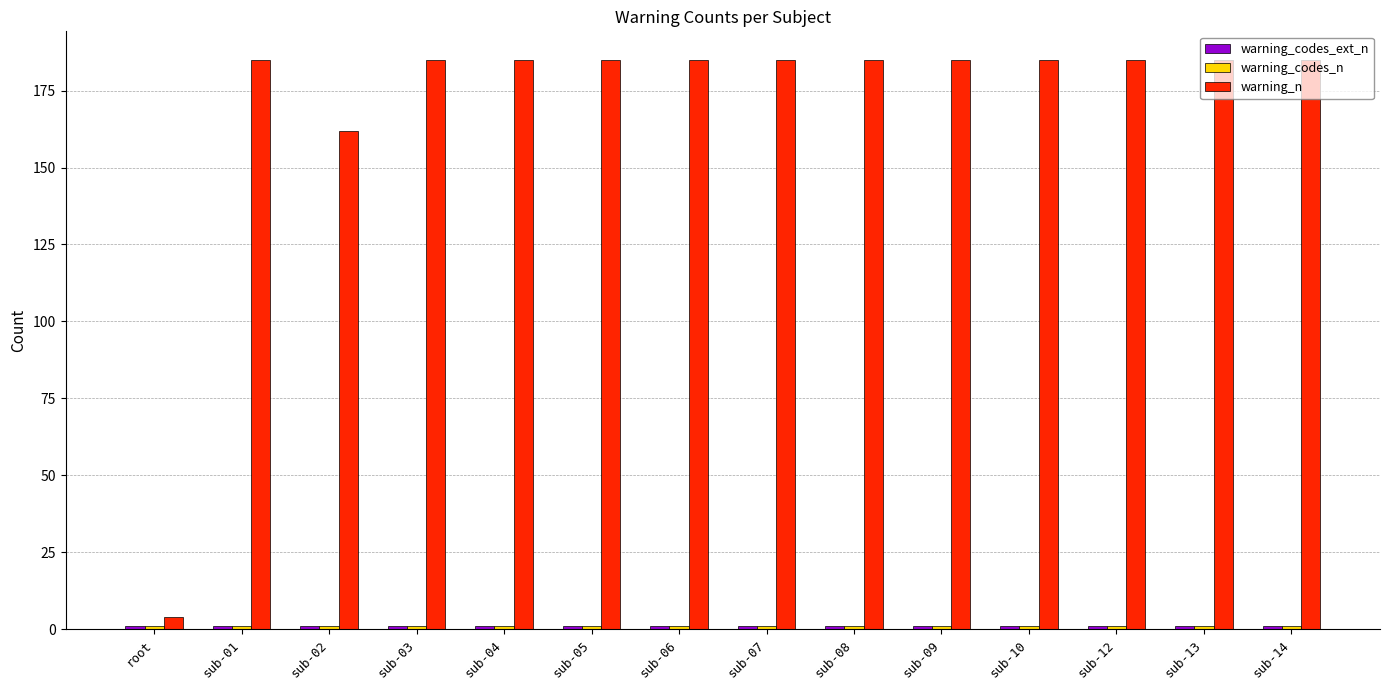

Is it true that warning_n equals 185 at sub-08?

True